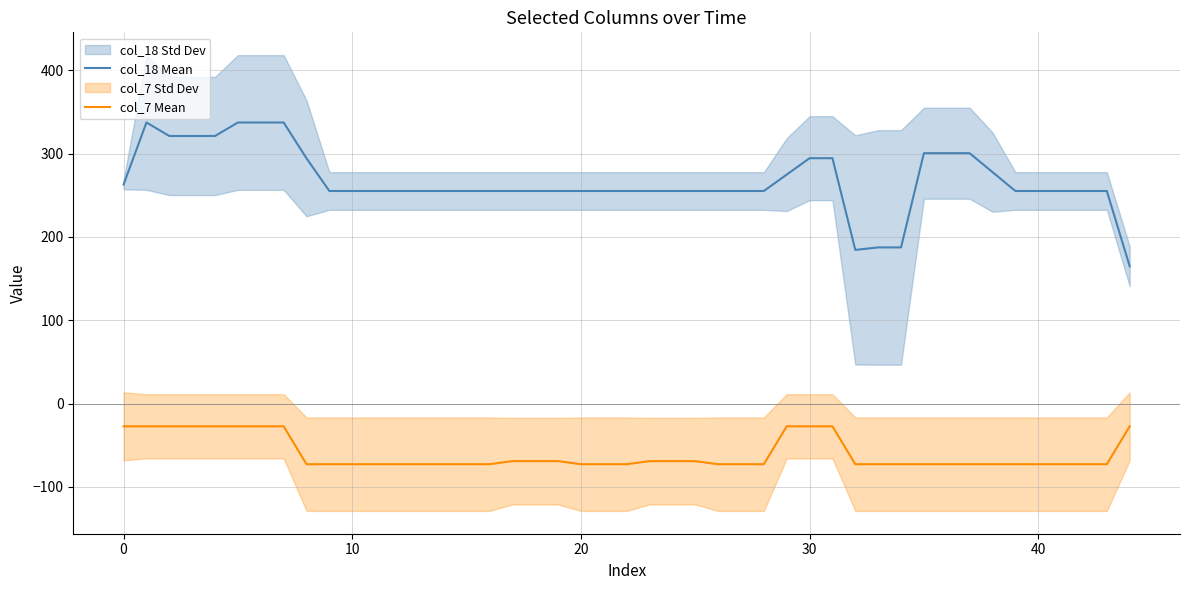

Is it true that col_18 Mean equals 104.3 at 30?

False